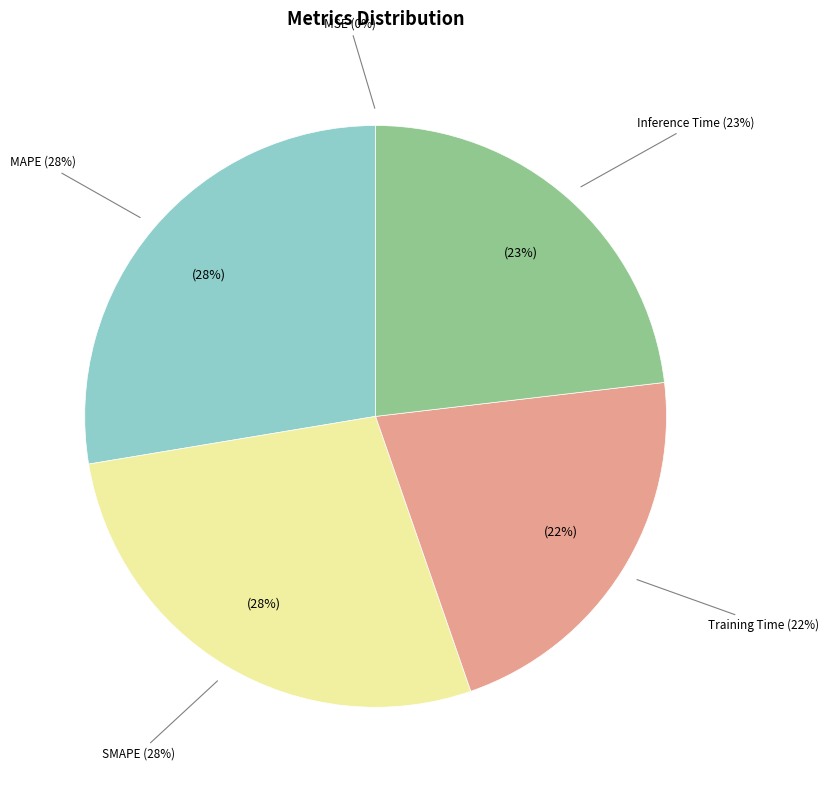

Combined, what portion of the pie is SMAPE and MAPE?

55.3%